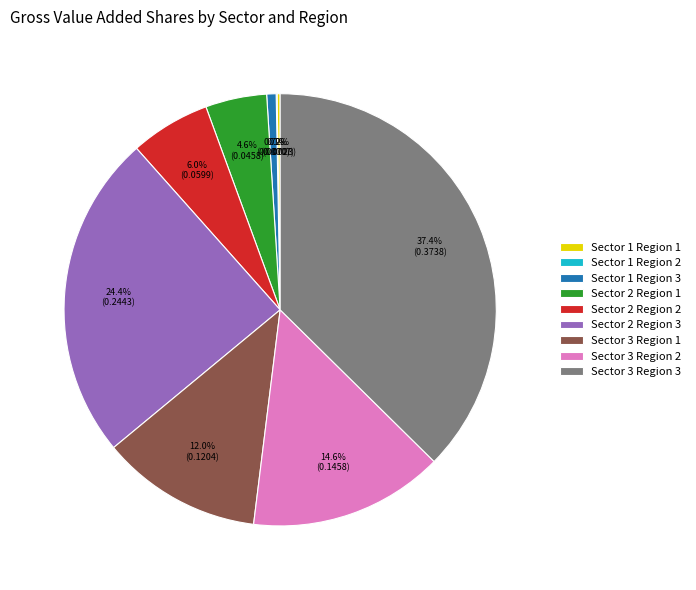

Which category has the biggest portion of the pie?

Sector 3 Region 3